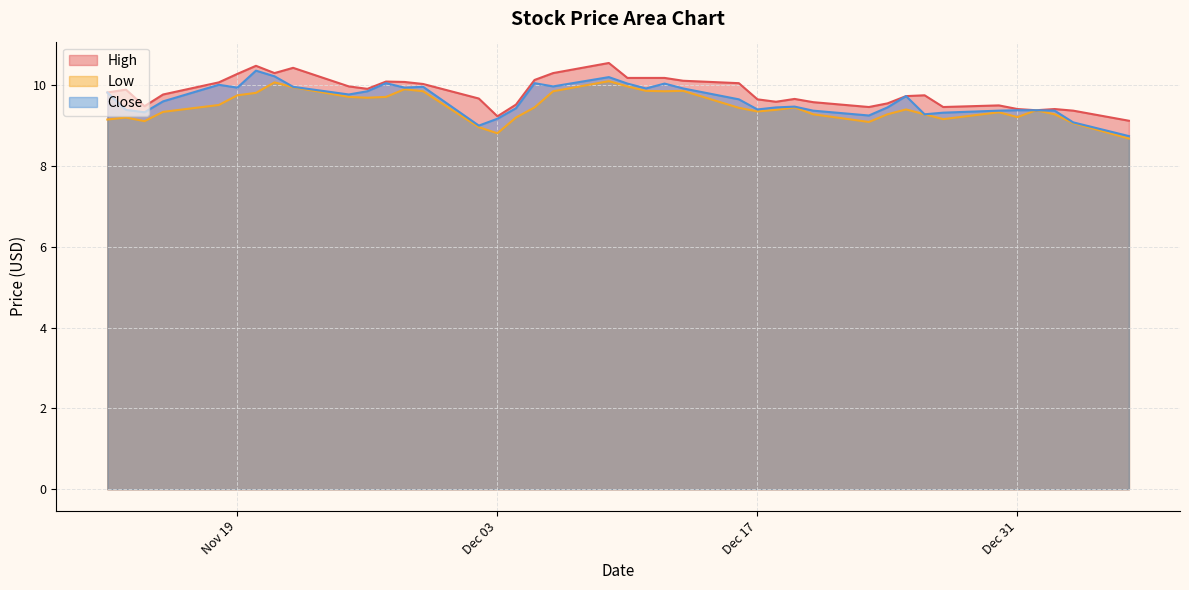

What is the maximum value shown in the chart?

10.6